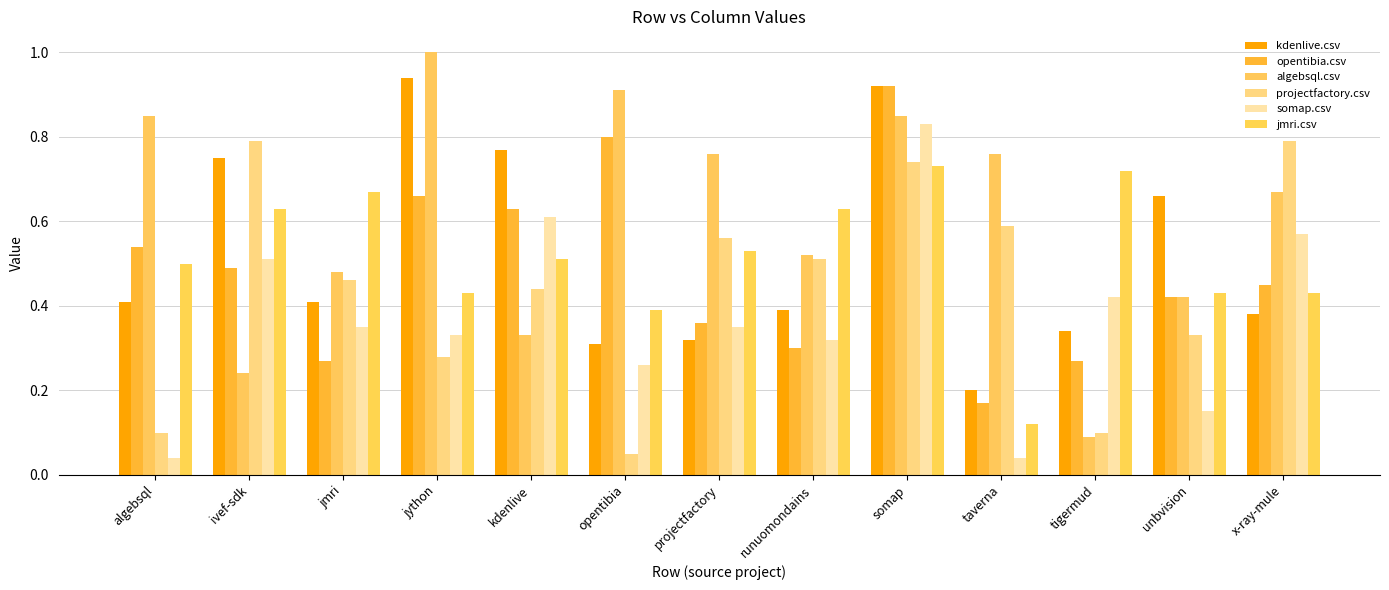

The value of kdenlive.csv at tigermud is 0.5. True or false?

False